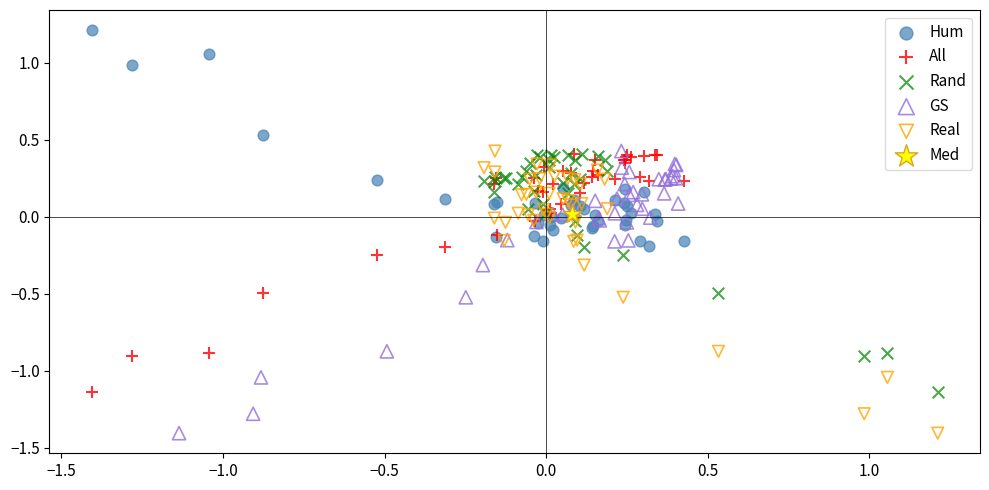

Which series reaches the maximum Y coordinate?

Hum